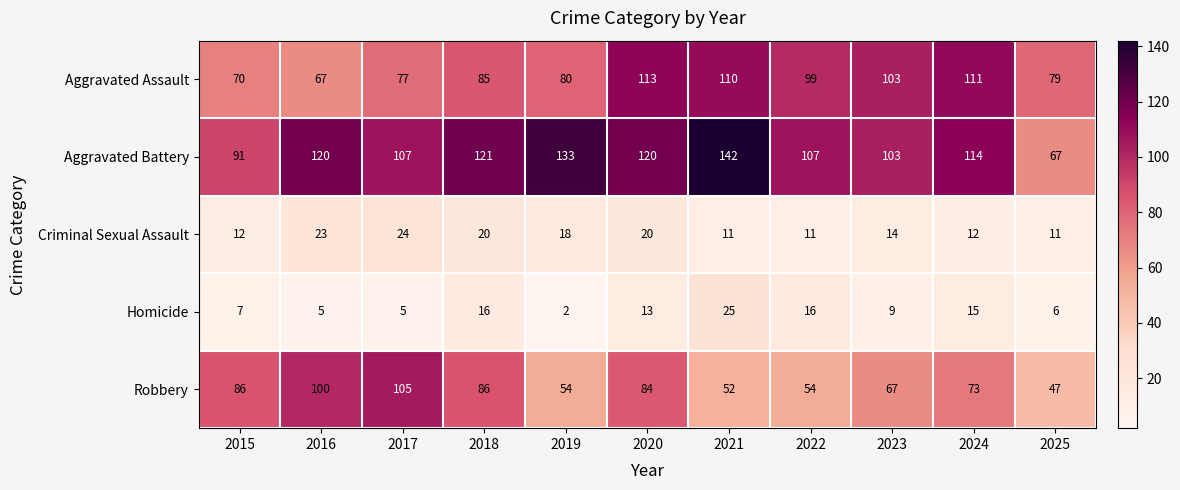

List the labels in order of Aggravated Assault value, largest first.

2020, 2024, 2021, 2023, 2022, 2018, 2019, 2025, 2017, 2015, 2016